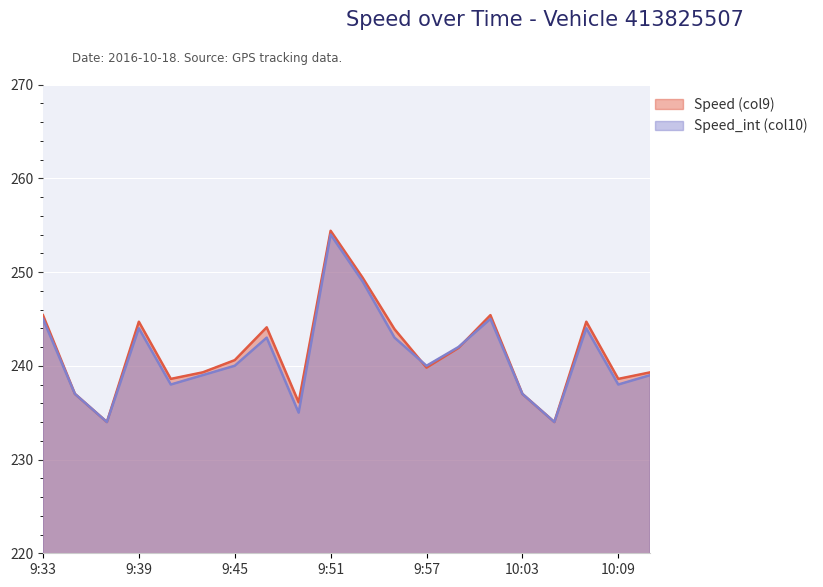

After their last crossing, which series has the higher values: Speed_int (col10) or Speed (col9)?

Speed (col9)